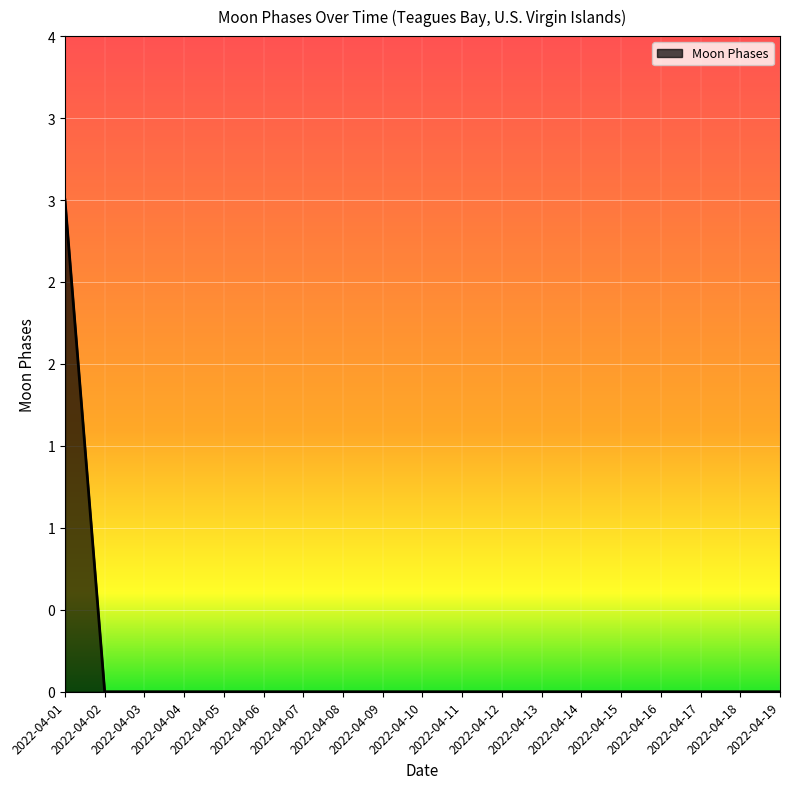

Does the chart have visible grid lines?

Yes